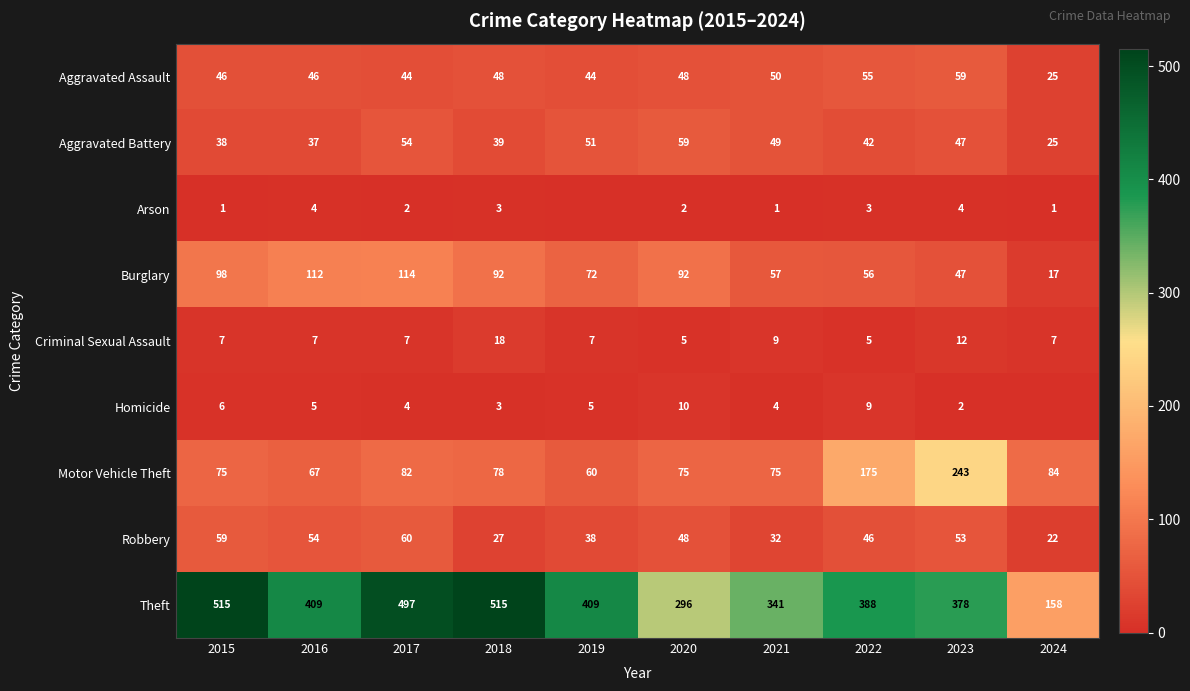

Which label corresponds to the smallest value in the chart?

2019